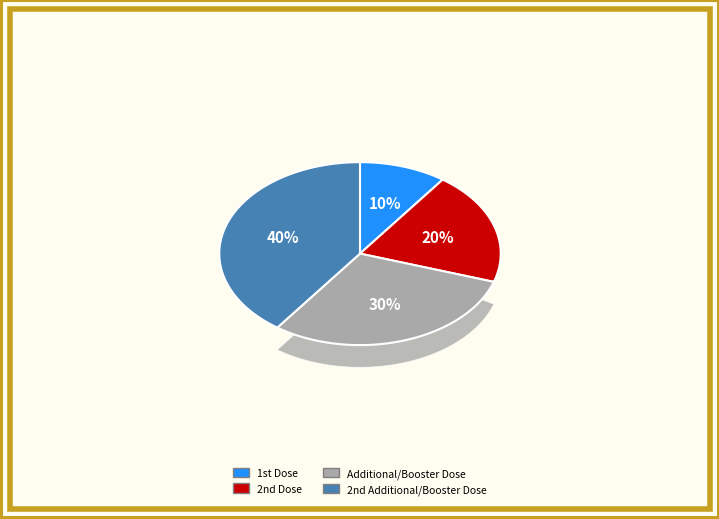

Rank the categories by value from highest to lowest.

2nd Additional/Booster Dose, Additional/Booster Dose, 2nd Dose, 1st Dose